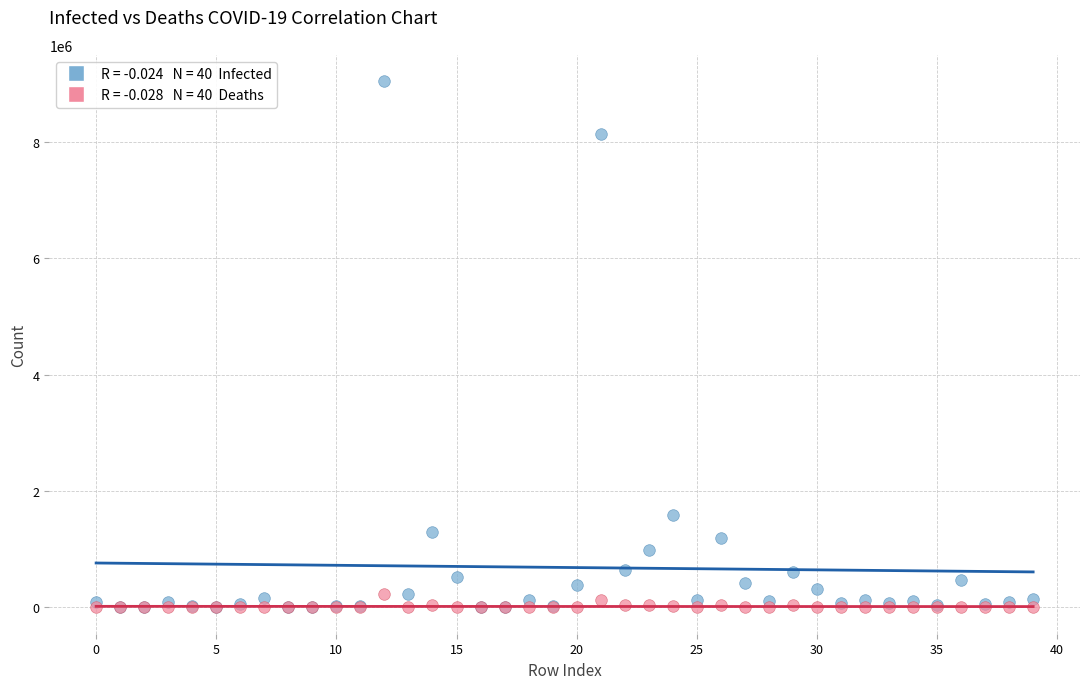

Across all series, what Y value is closest to 4522127?

1588433